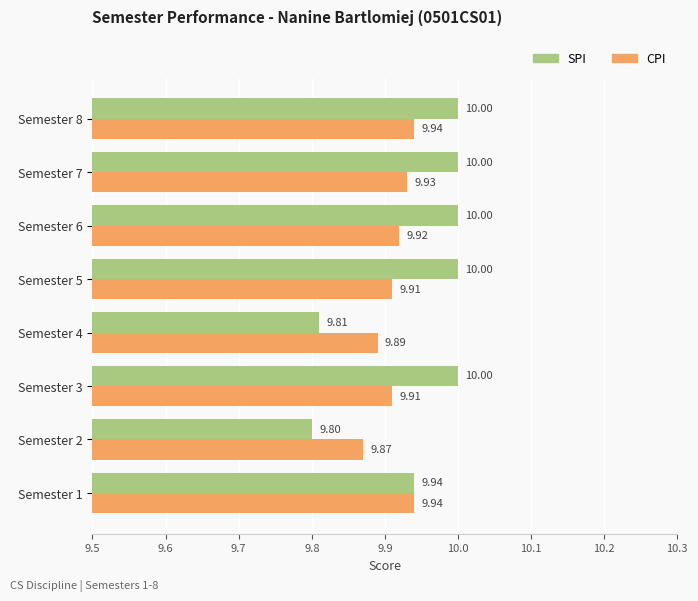

Rank the series by their average value, from lowest to highest.

CPI, SPI